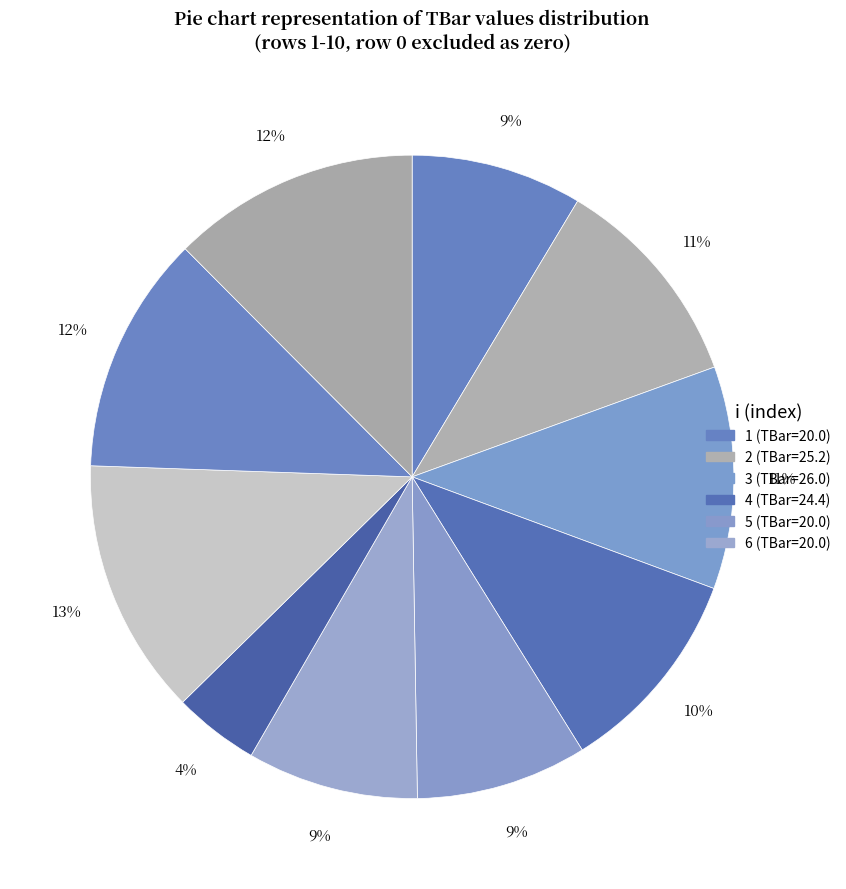

What is the smallest slice in the pie chart?

7